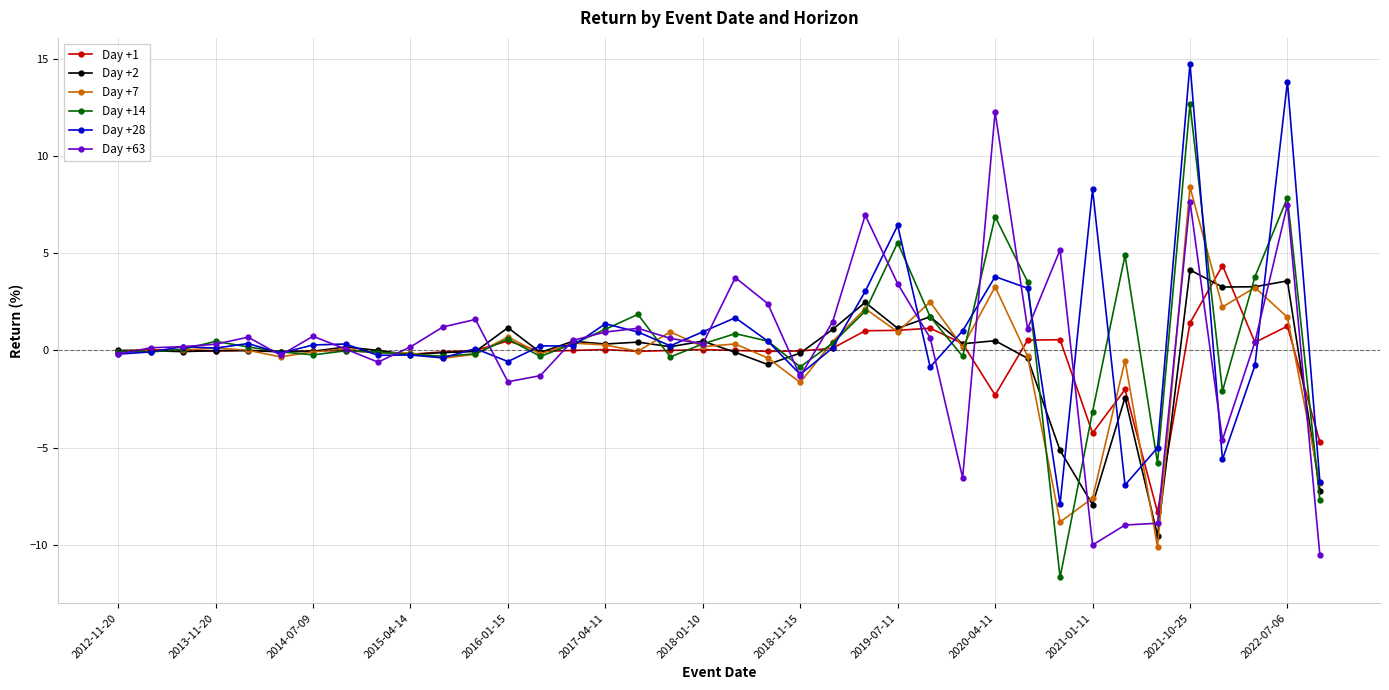

What is the difference between the second highest and minimum values in the Day +28 series?

21.7